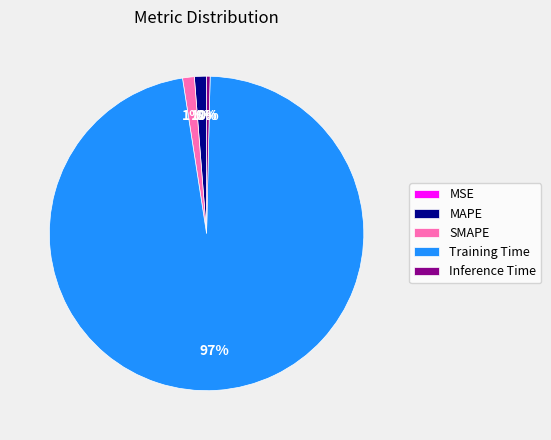

Is there a majority slice in this chart?

Yes